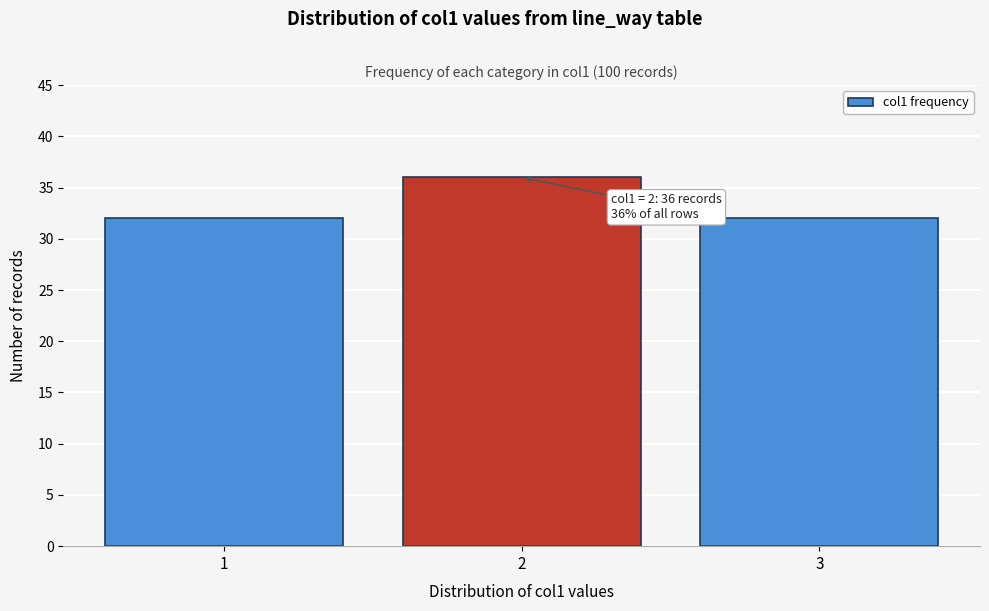

Reading left to right, transcribe all the data shown in this chart.

1=32	2=36	3=32